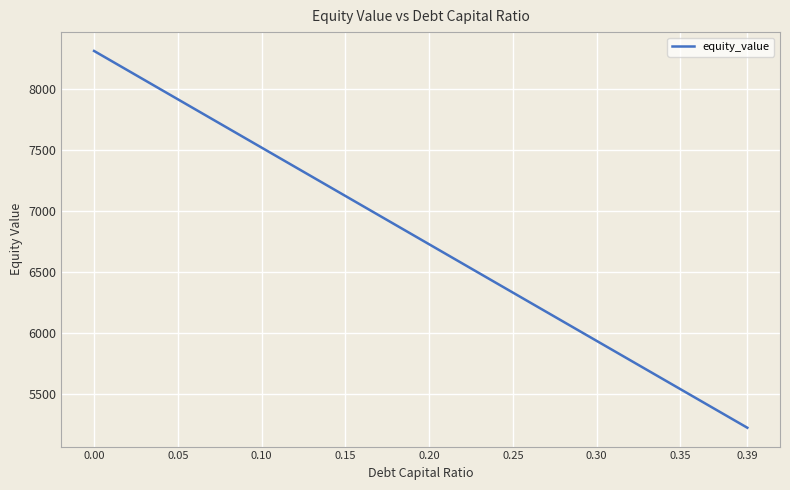

What is the difference between the maximum and minimum values?

3087.1